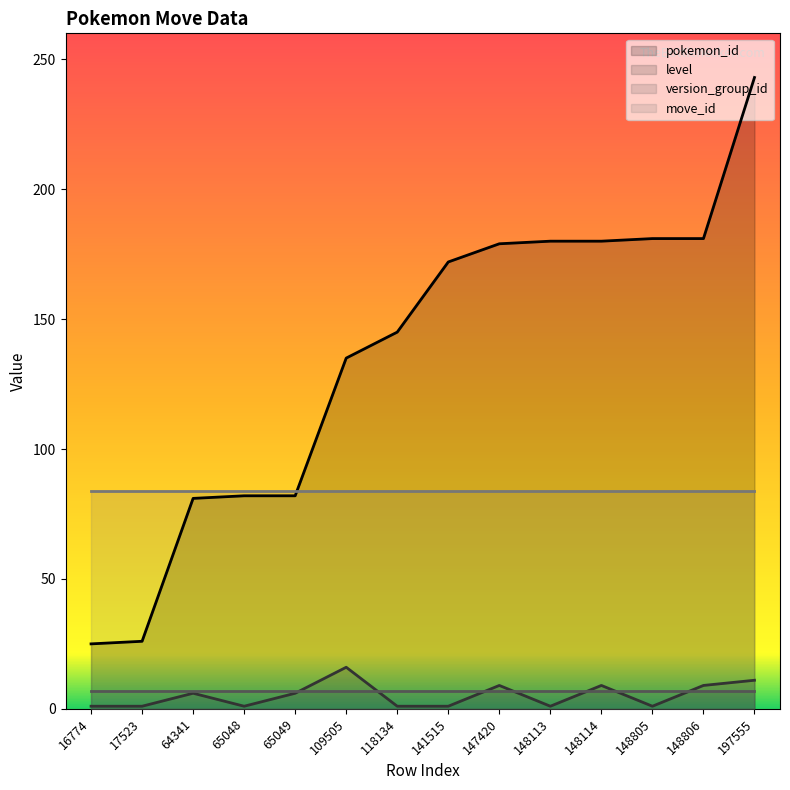

Which series has the largest range (max minus min)?

pokemon_id